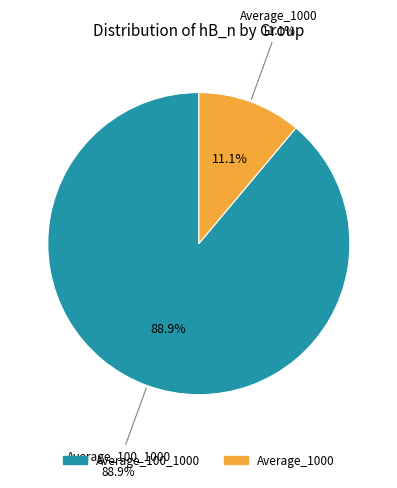

Which has a higher value, Average_1000 or Average_100_1000?

Average_100_1000